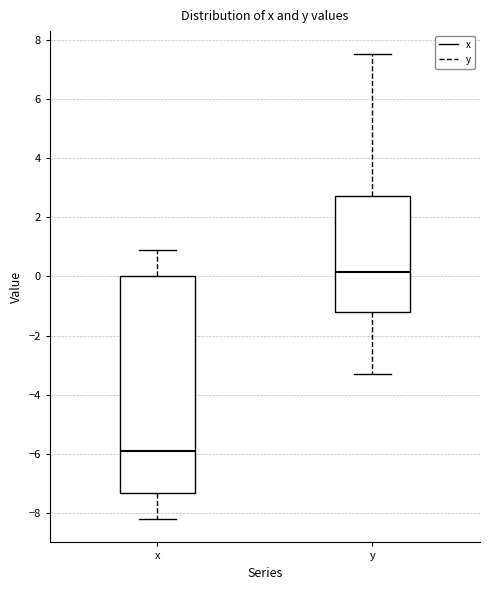

Reading left to right, read every box against the y-axis: the position of its median line, the range the box covers, and the ends of its whiskers. The values are not printed on the chart, so give them approximately, as read against the axis.

x: median -5.8, box -7.2 to 0.0, whiskers -8.2 to 1.0
y: median 0.2, box -1.2 to 2.8, whiskers -3.2 to 7.6